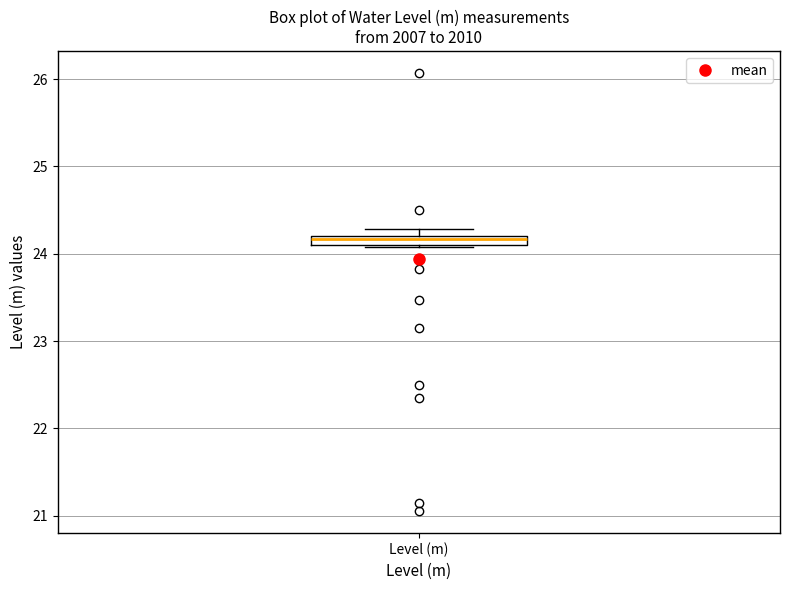

Where is the lower edge of the box for Level (m) on the y-axis? The values are not printed on the chart, so give them approximately, as read against the axis.

24.1